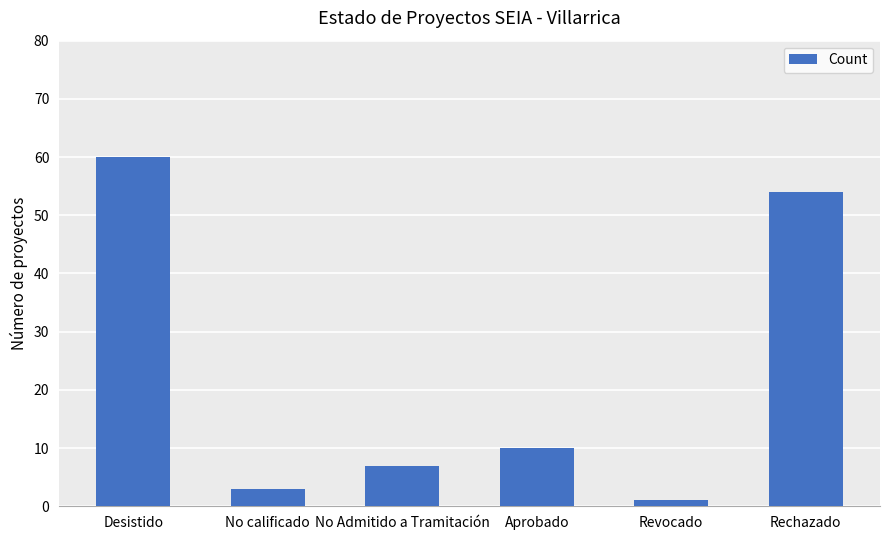

Reading left to right, list all the values displayed in this chart.

Desistido=60	No calificado=3	No Admitido a Tramitación=7	Aprobado=10	Revocado=1	Rechazado=54